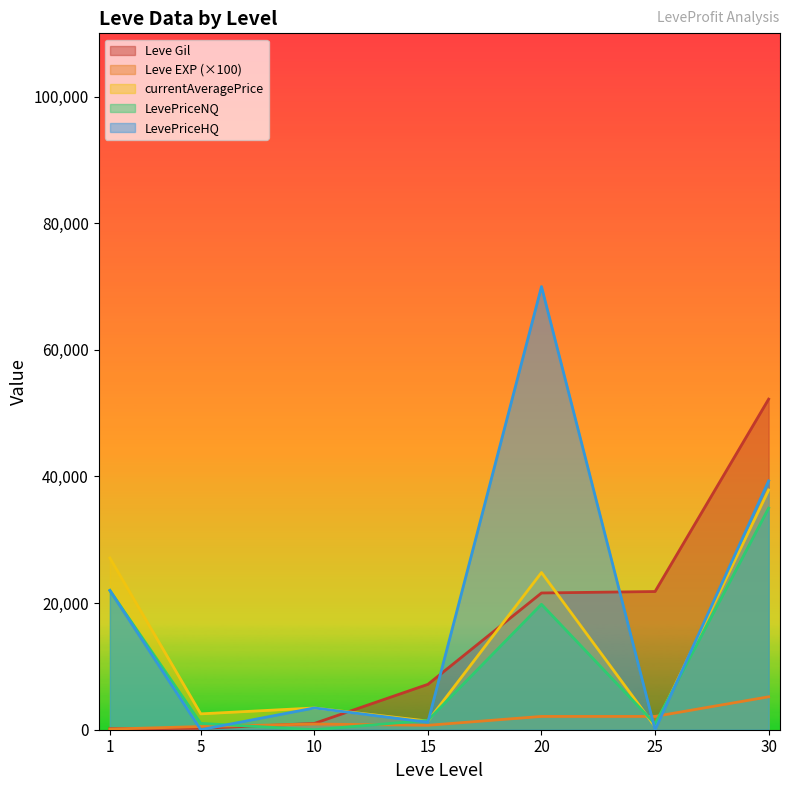

True or false: currentAveragePrice has more than 2 points higher than both neighbors.

False